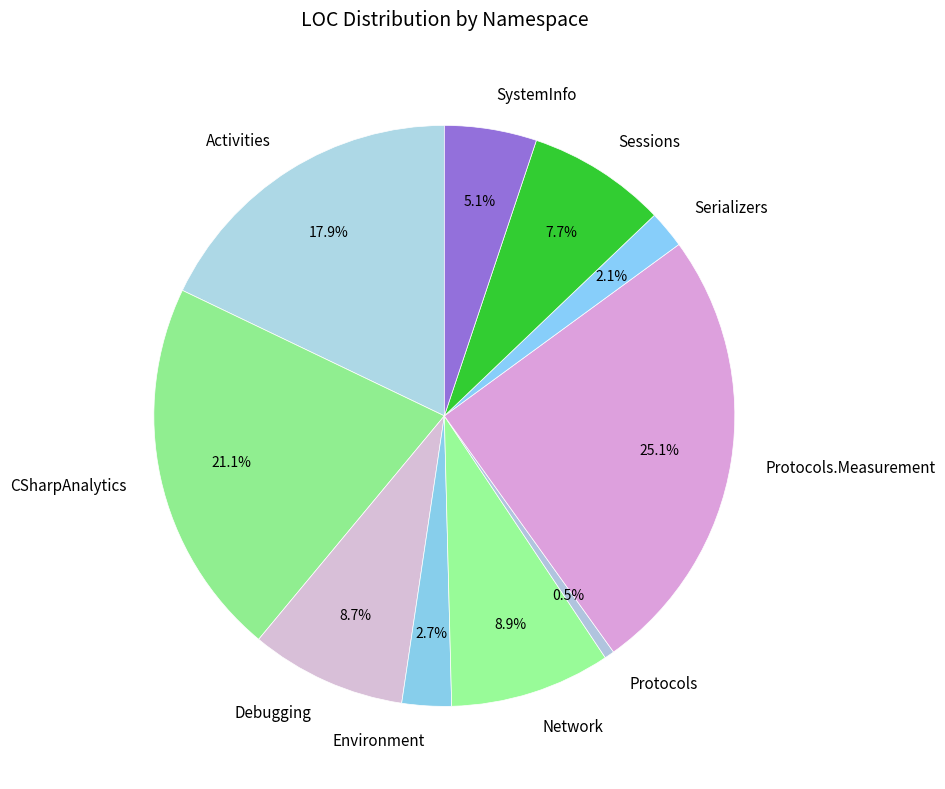

Is the sum of Network and SystemInfo greater than half?

No